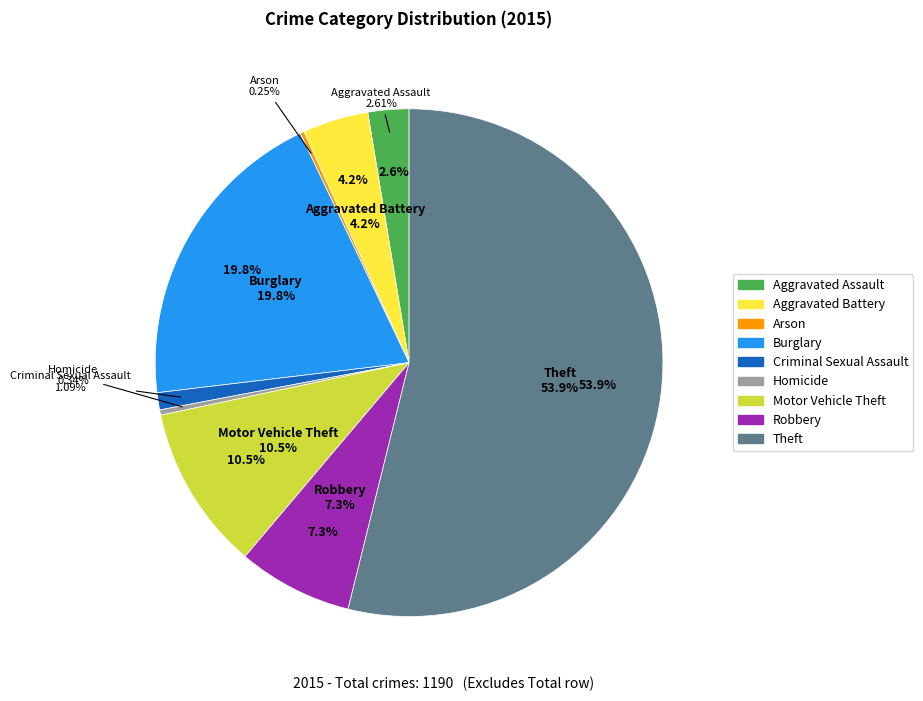

How many segments does this pie chart have?

9